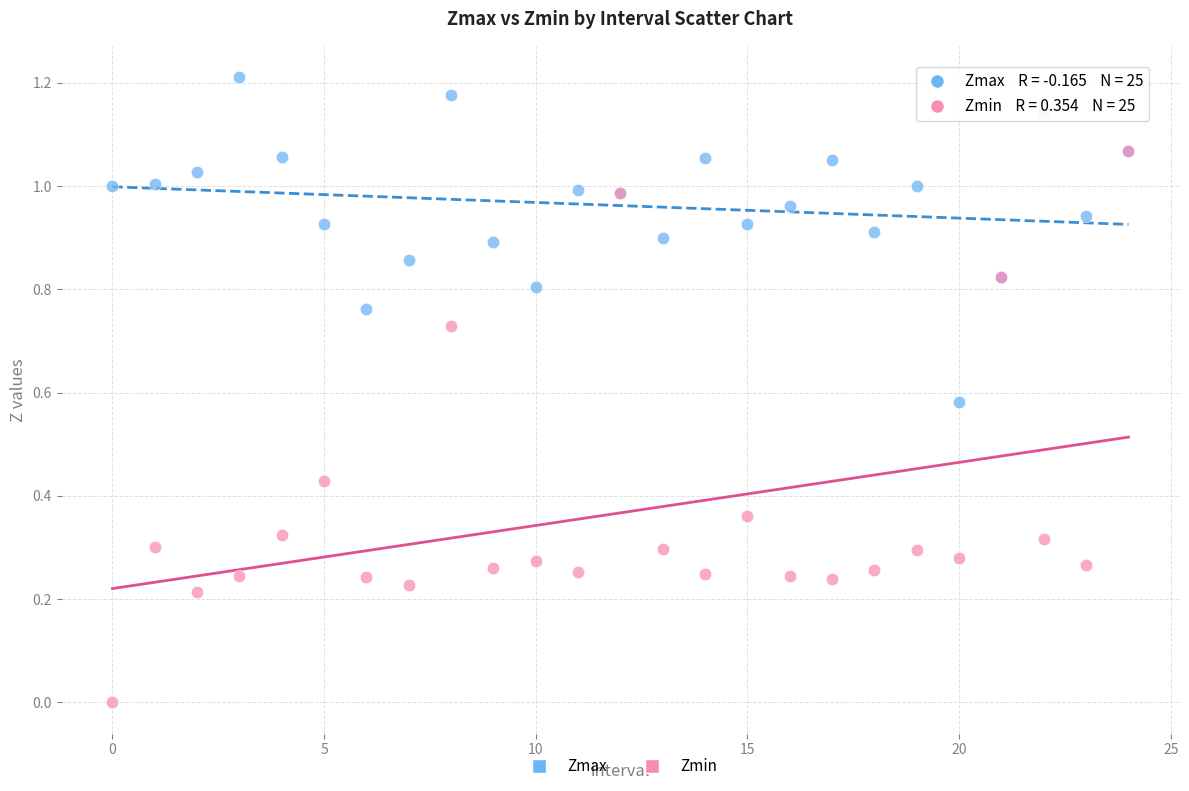

Which series reaches the minimum Y coordinate?

Zmin